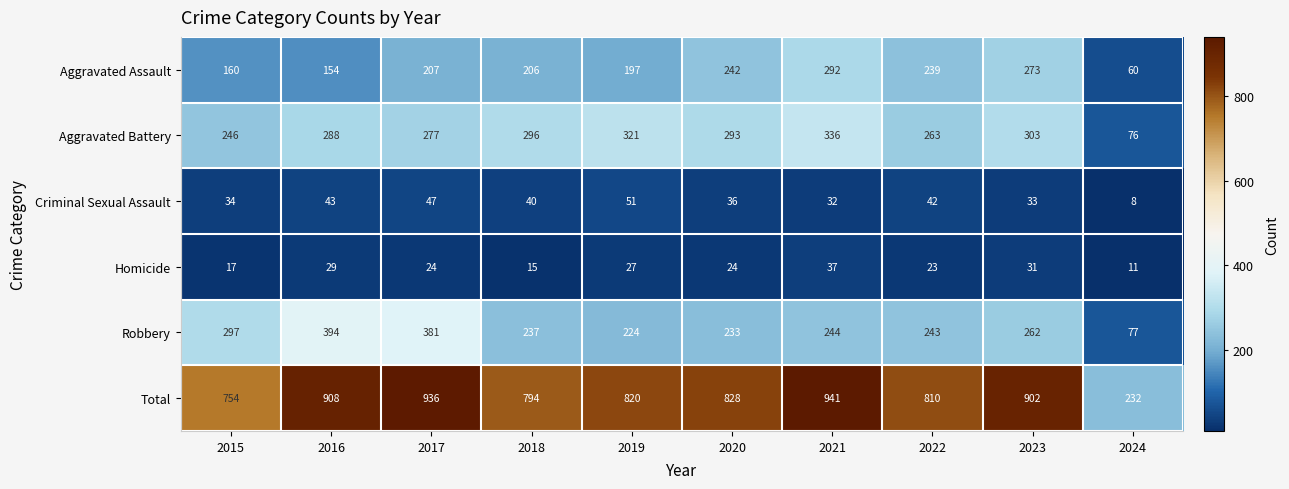

How many series are shown in this chart?

6